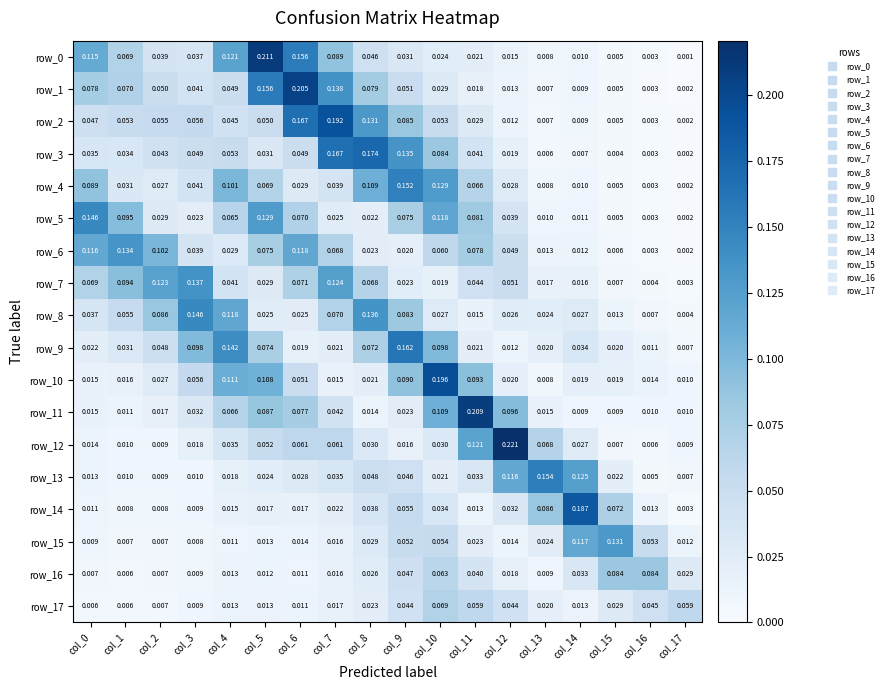

Between col_0 and col_3, which series saw the biggest shift?

row_5